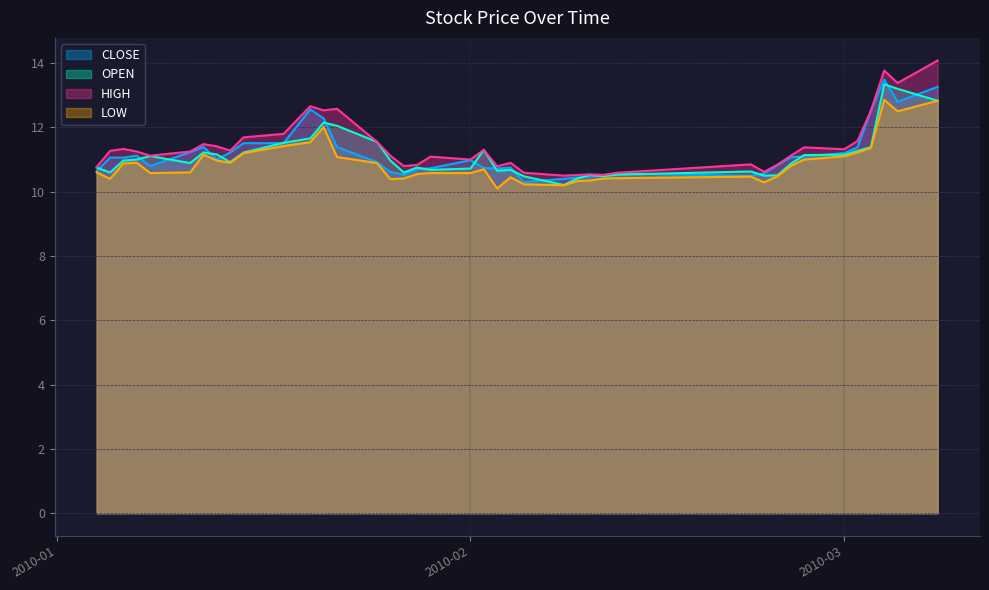

At how many categories does at least one series exceed 12?

7